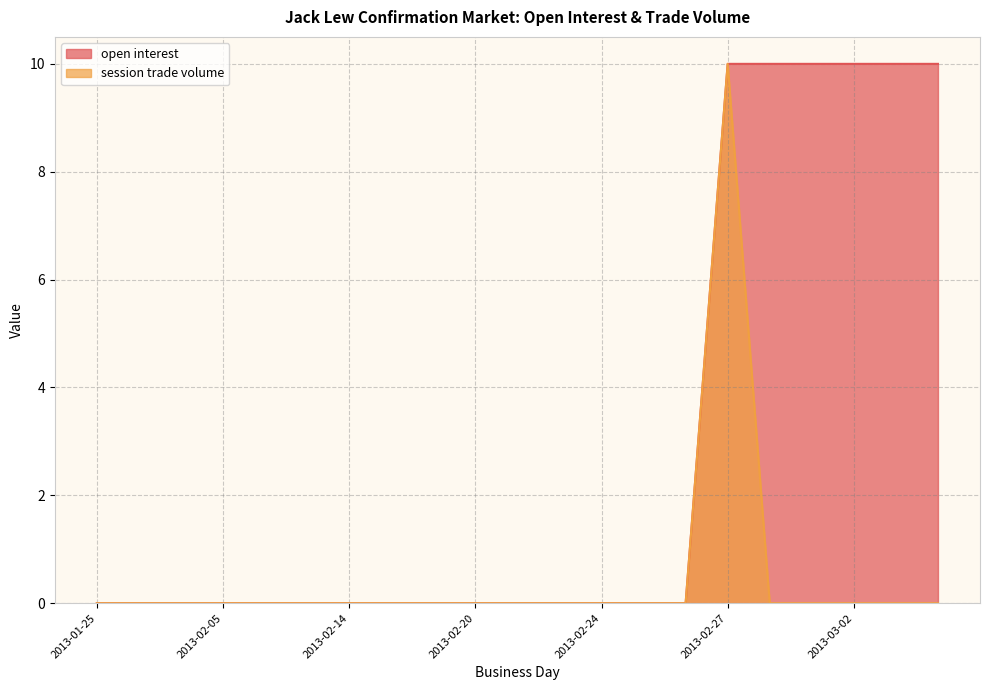

List the series in order of their overall mean, lowest first.

session trade volume, open interest